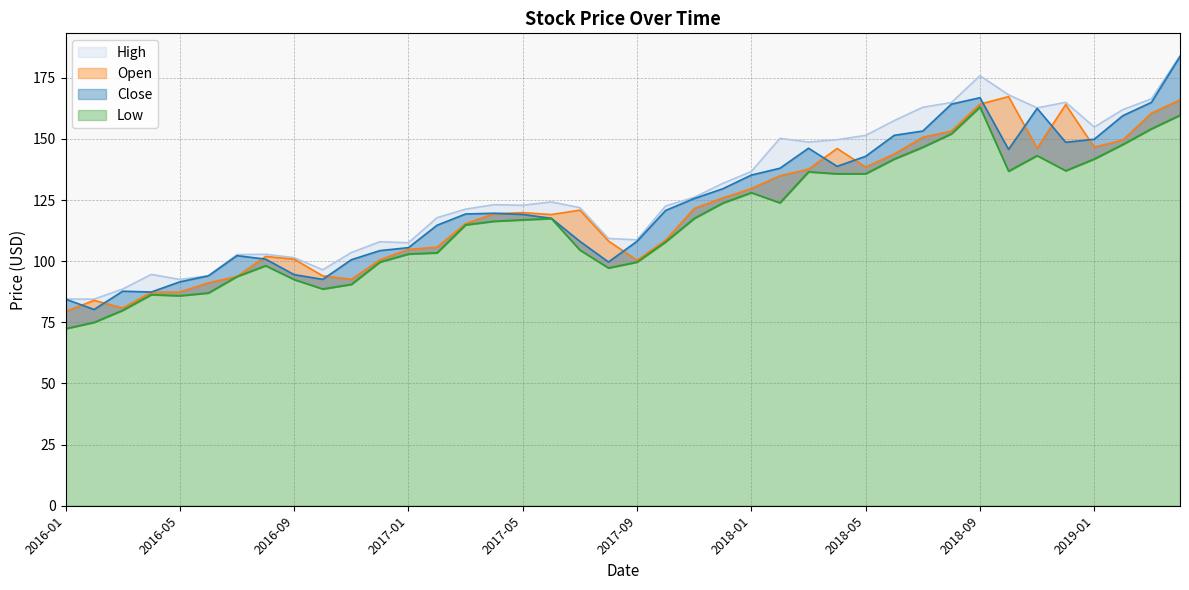

At which category is the sum across all series the highest?

2019-04